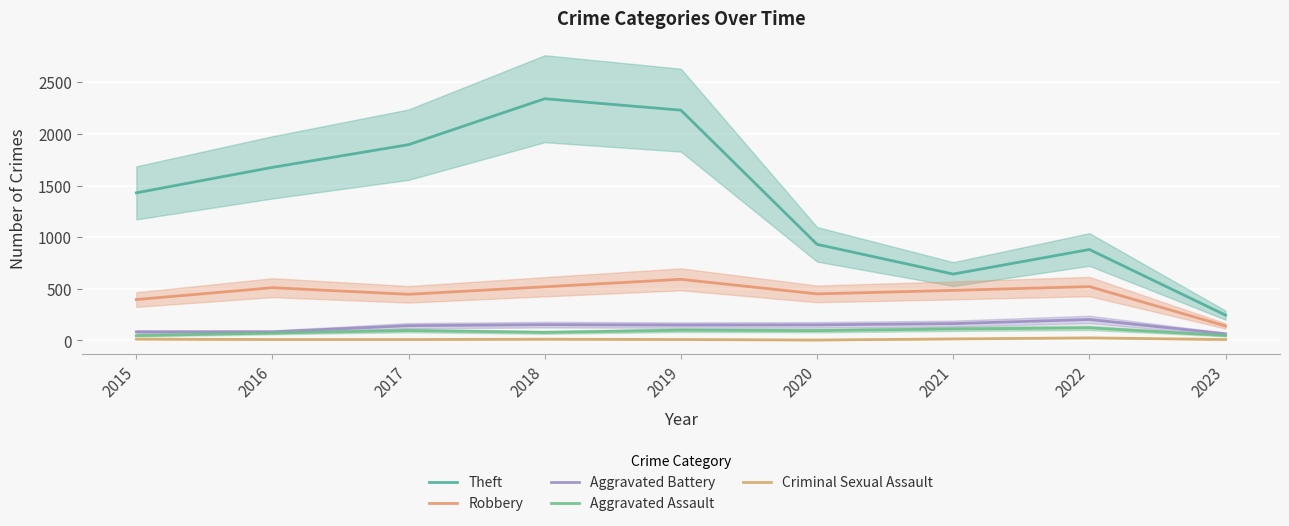

List the series in order of their peak value, highest first.

Theft, Robbery, Aggravated Battery, Aggravated Assault, Criminal Sexual Assault